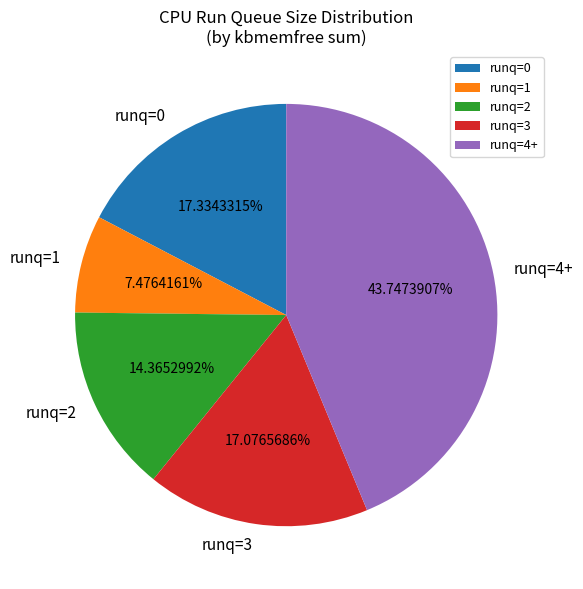

Combined, do runq=2 and runq=0 account for over 50%?

No